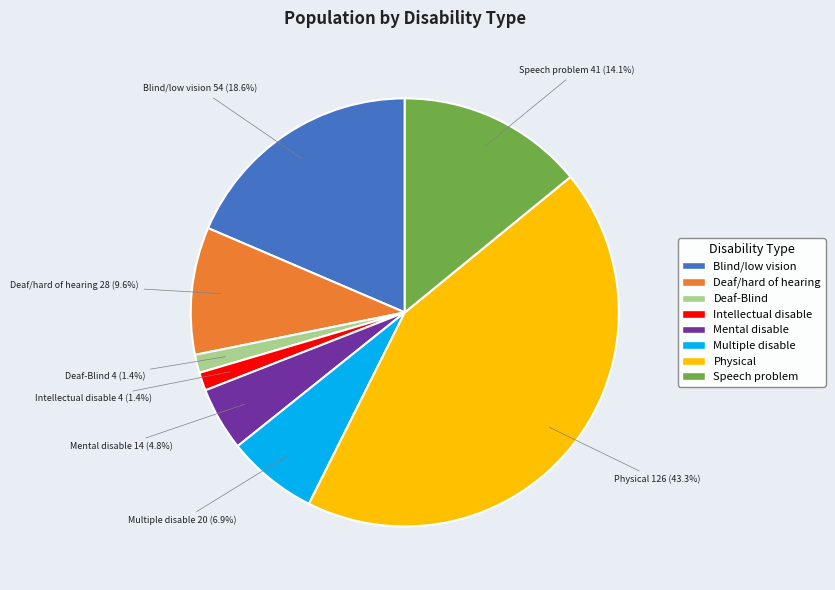

Count the number of slices in the pie.

8